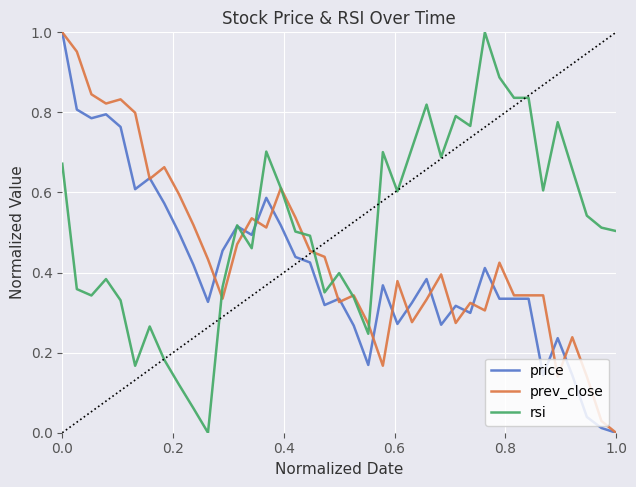

Which series has the largest total across all categories?

rsi